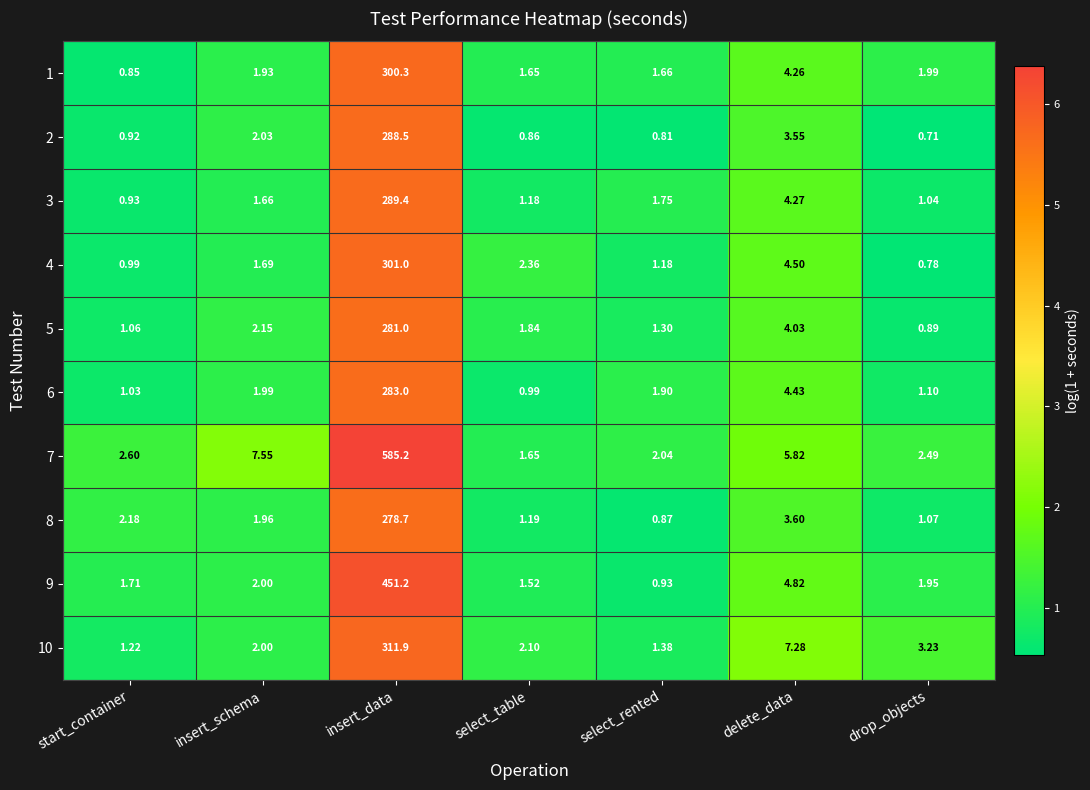

Which category has the highest value across all series?

insert_data